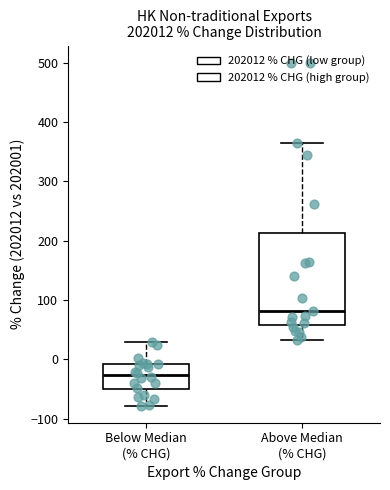

Which box is the tallest, from its lower edge to its upper edge?

Above Median (% CHG)